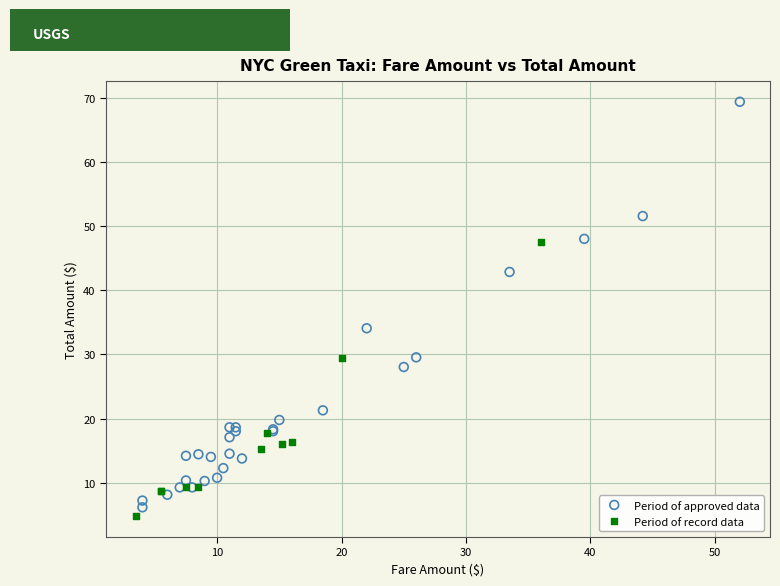

Which series has the largest Y range (max minus min)?

Period of approved data